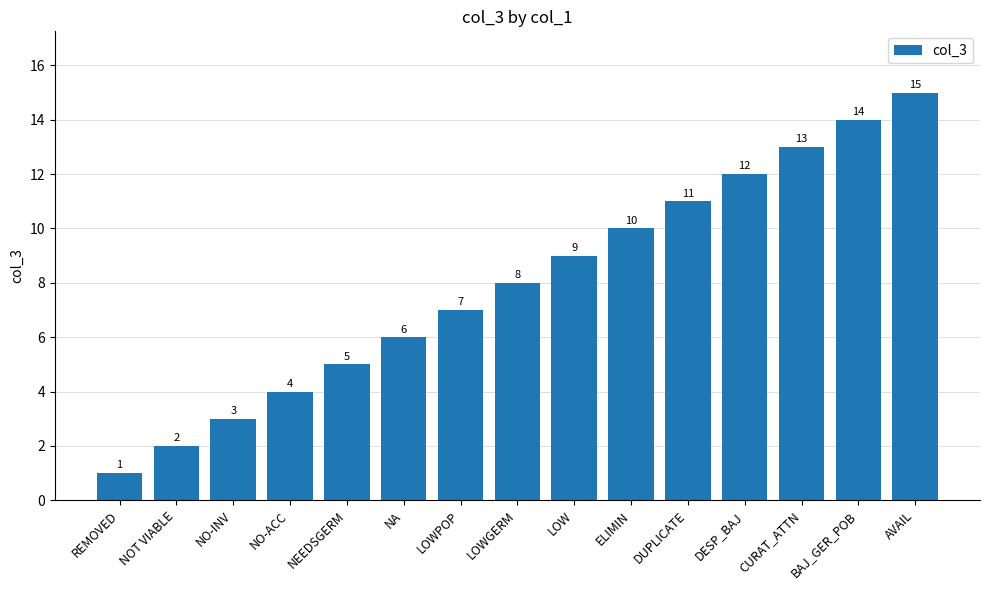

Between BAJ_GER_POB and NEEDSGERM, which is larger?

BAJ_GER_POB